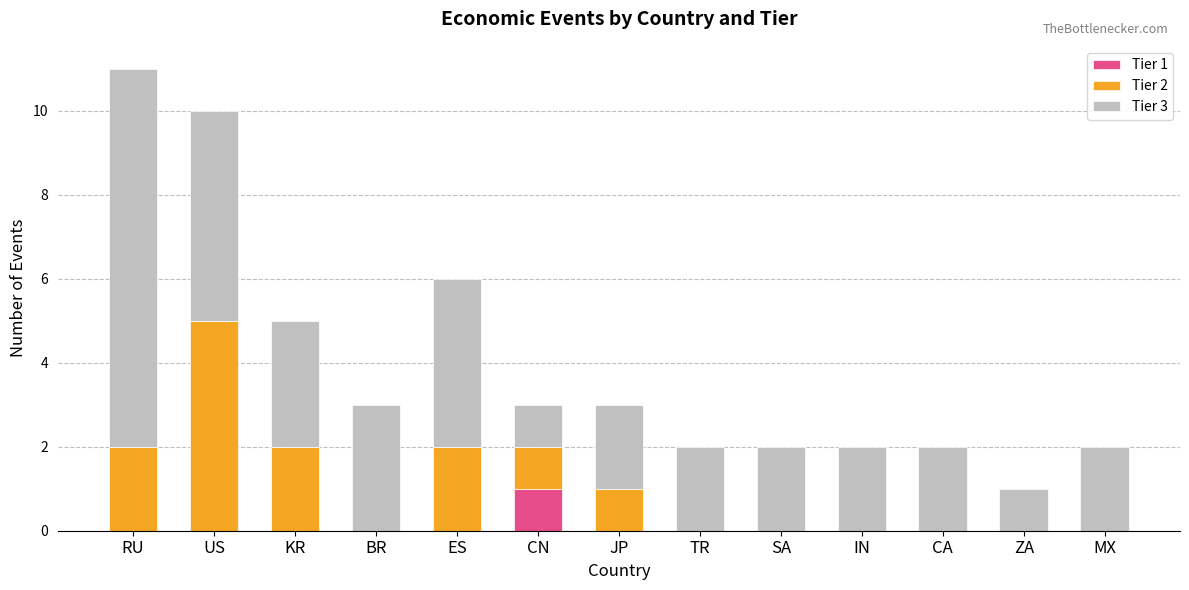

Is it true that Tier 1 equals 1 at JP?

False